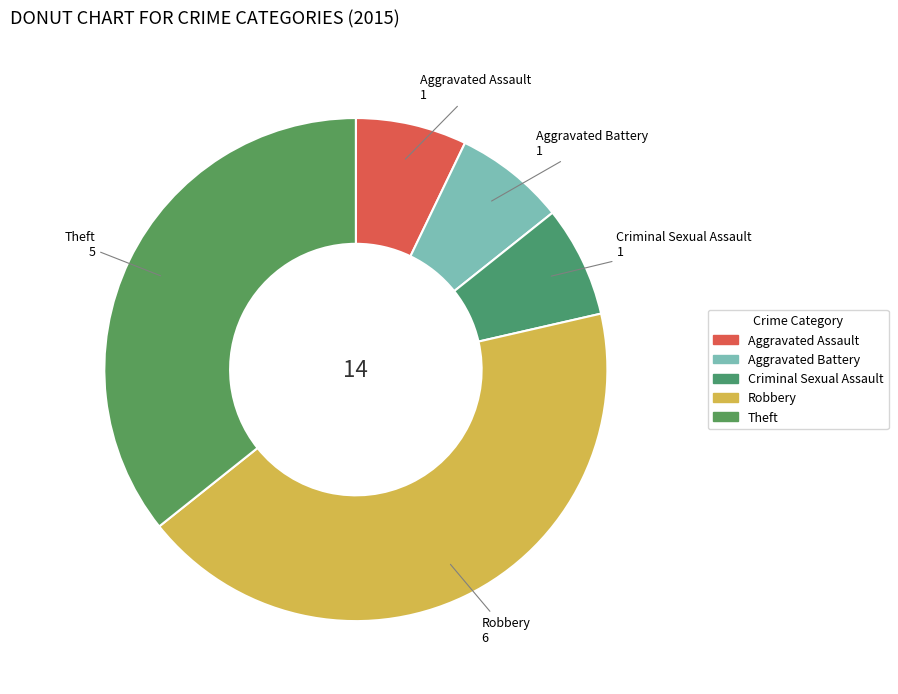

The Aggravated Battery slice represents 1% of the pie. True or false?

False